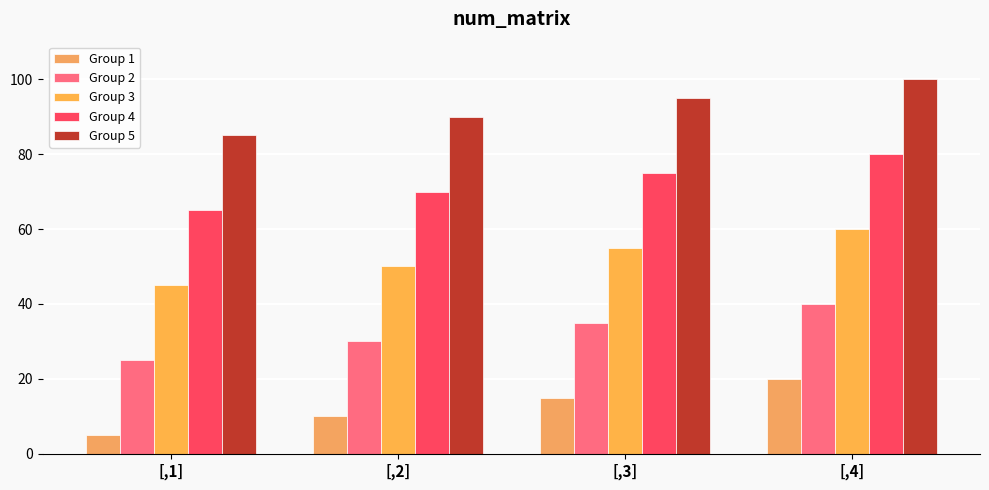

How many values in the Group 2 series are below 35?

2